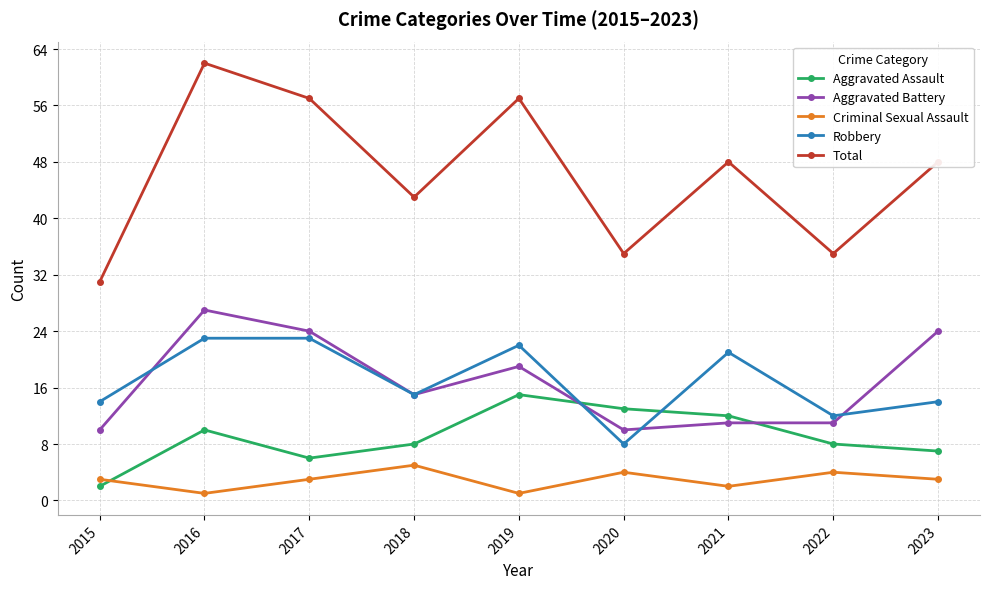

What is the spread (max minus min) of values at 2017?

54